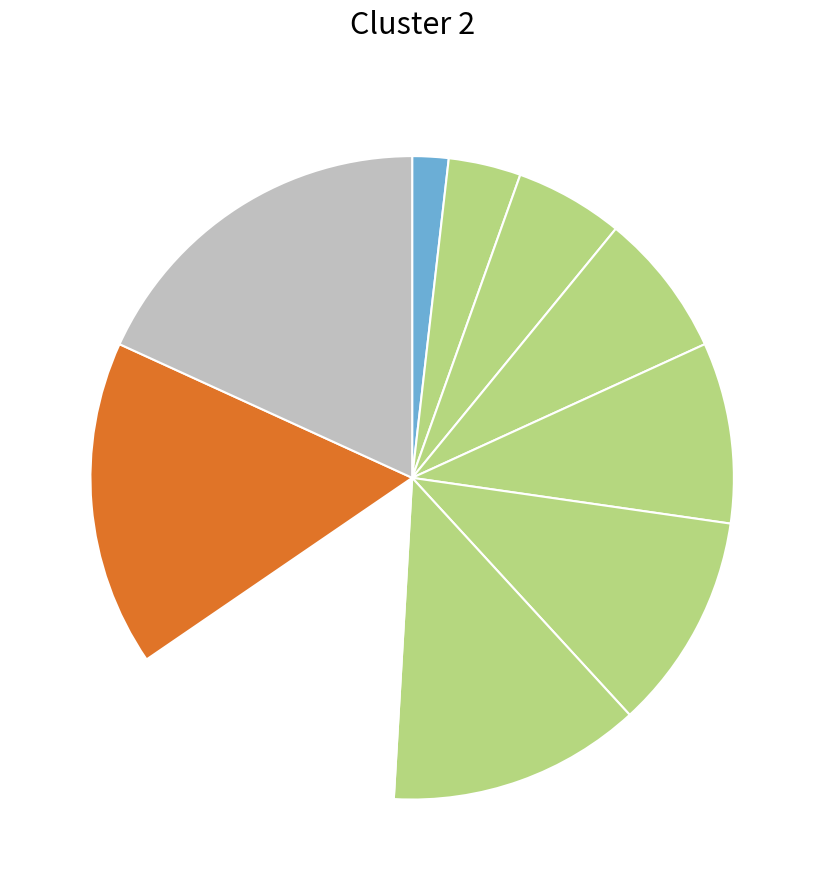

Count the number of slices in the pie.

10